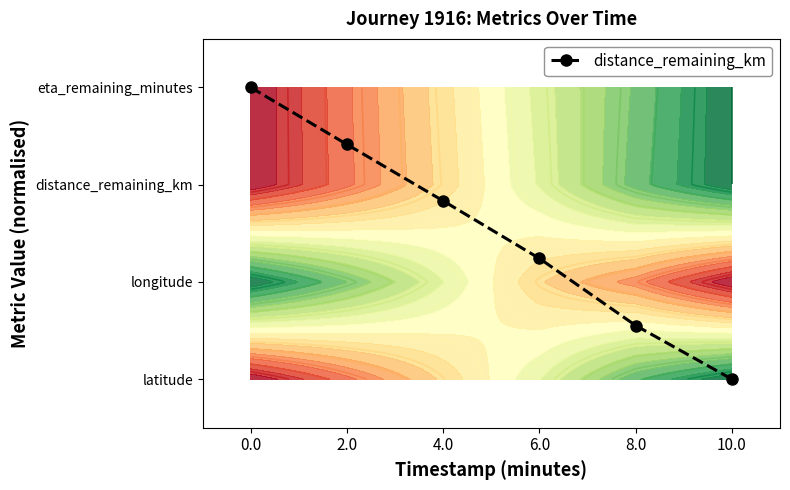

Rank the categories by value from highest to lowest.

0.0, 2.0, 4.0, 6.0, 8.0, 10.0